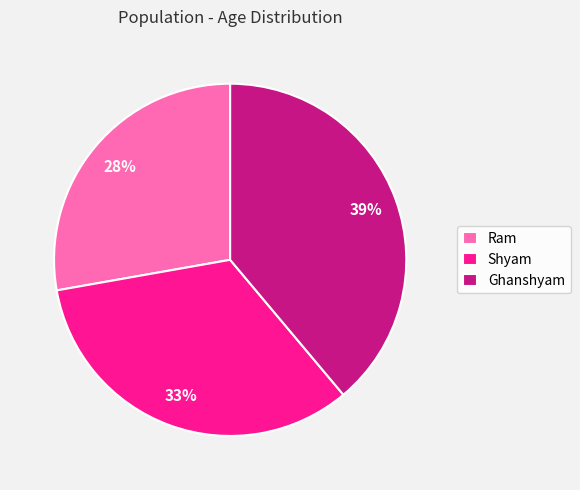

What is the smallest slice in the pie chart?

Ram